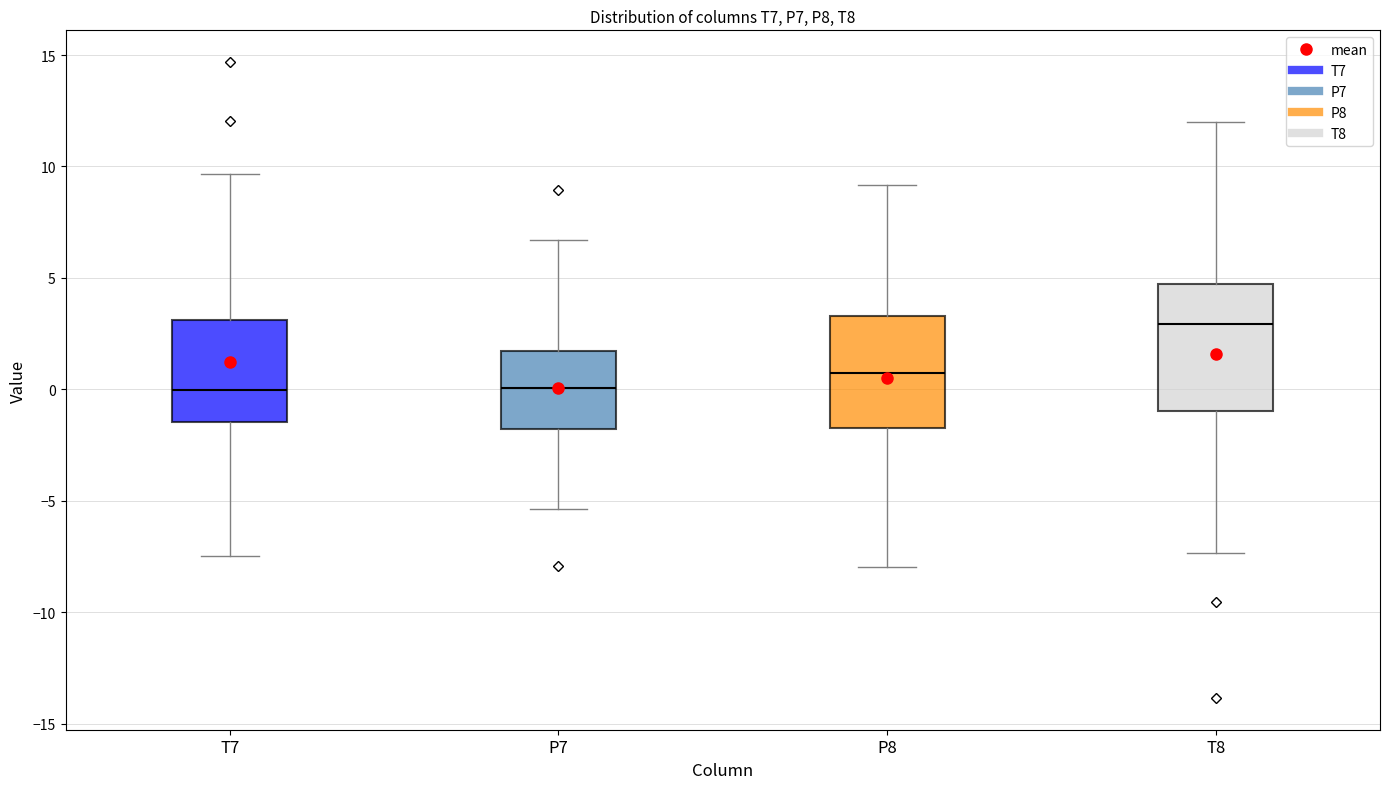

Where does the upper whisker of the box for T8 end on the y-axis? The values are not printed on the chart, so give them approximately, as read against the axis.

12.0